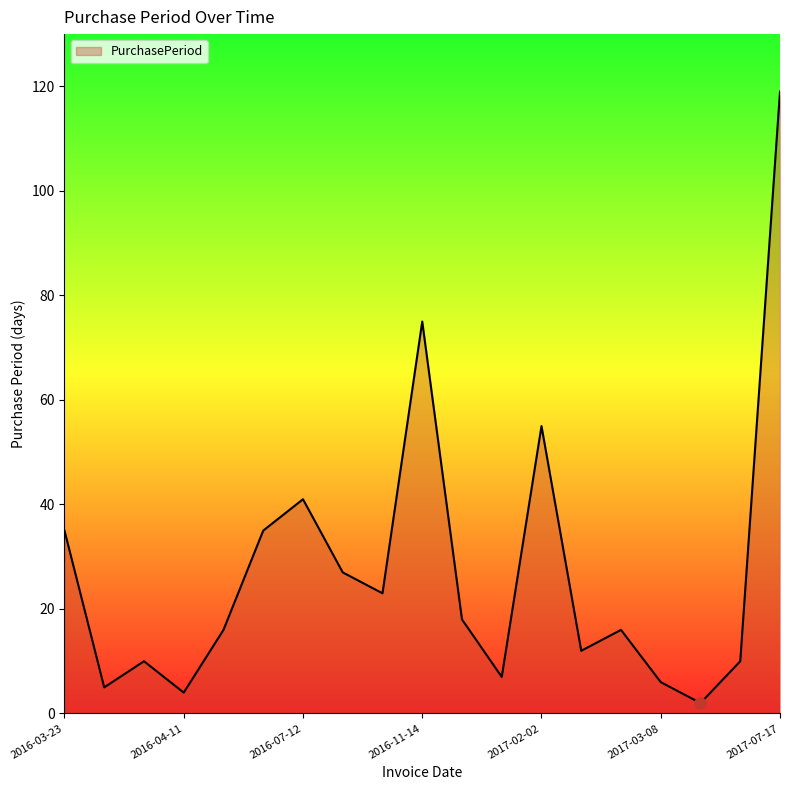

What is the greatest value displayed?

119